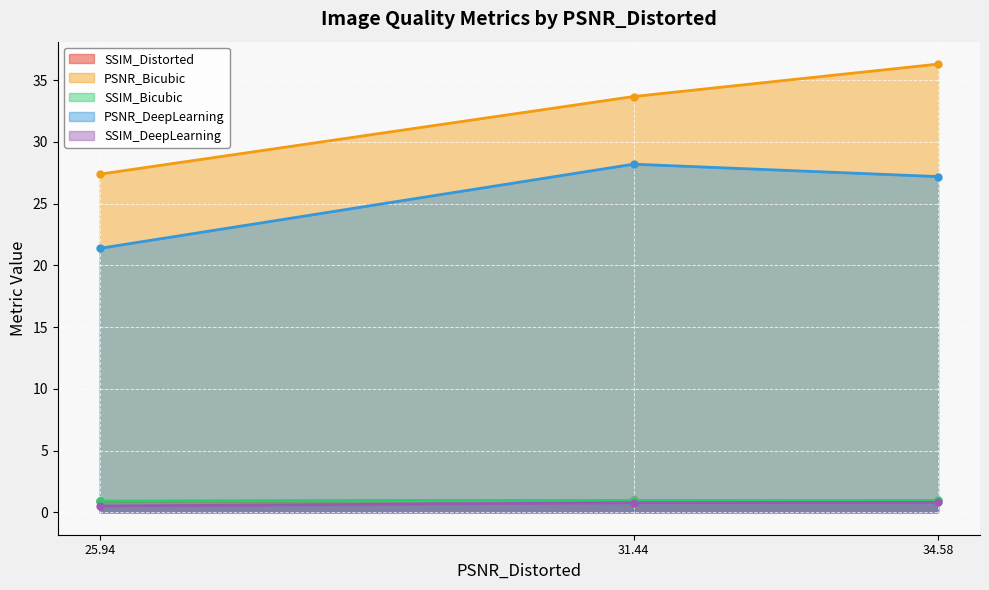

What is the label of the 2nd point from the left?

31.44